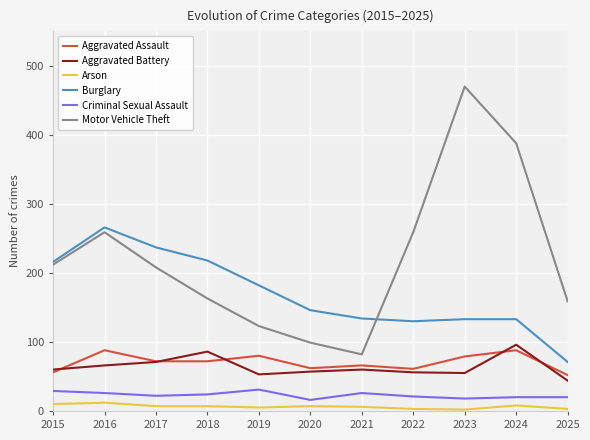

True or false: Motor Vehicle Theft and Aggravated Battery intersect in this chart.

False